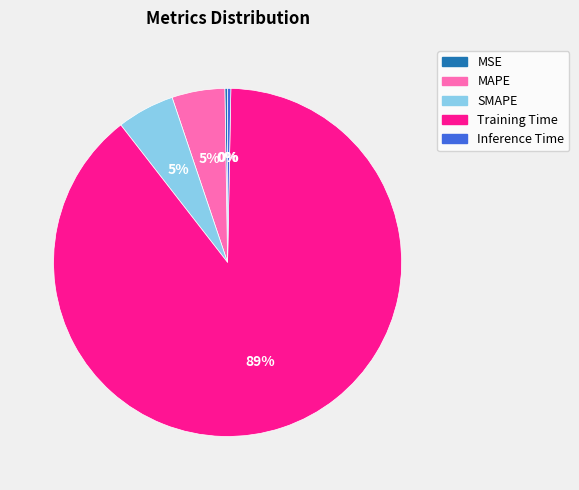

Is there any slice that represents more than half of the pie?

Yes